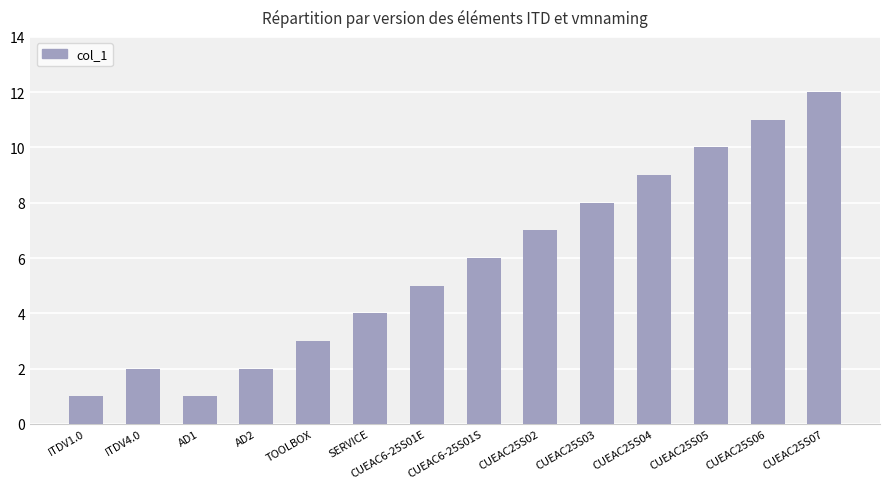

What is the label of the 12th bar from the left?

CUEAC25S05